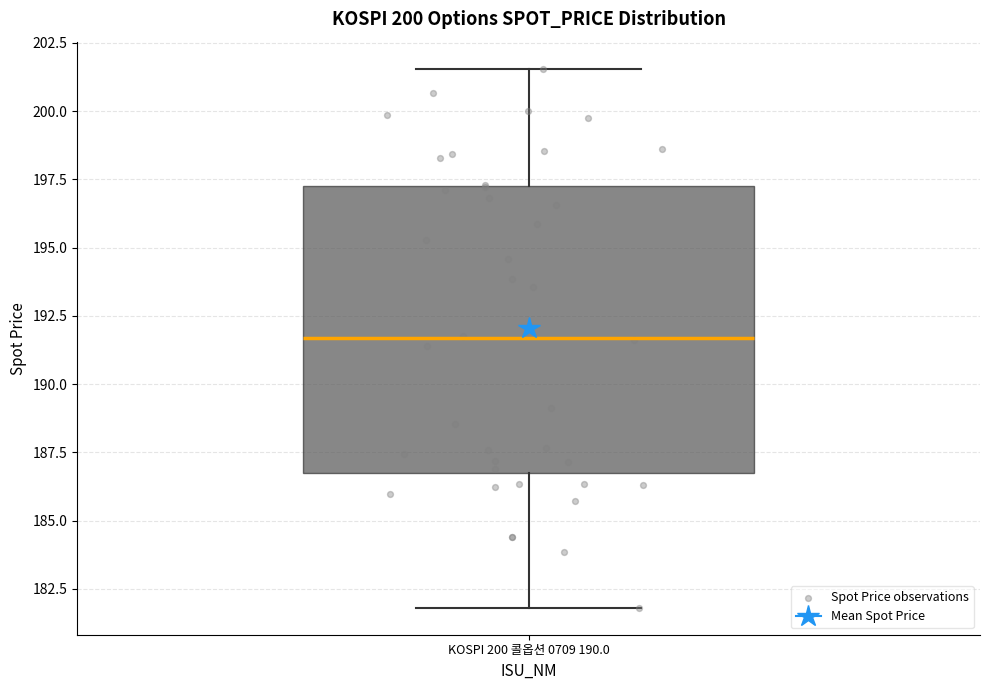

Transcribe this box plot: give where the median line is, the range the box spans, and where the two whiskers end, as read against the y-axis. The values are not printed on the chart, so give them approximately, as read against the axis.

median 191.5, box 187.0 to 197.5, whiskers 182.0 to 201.5